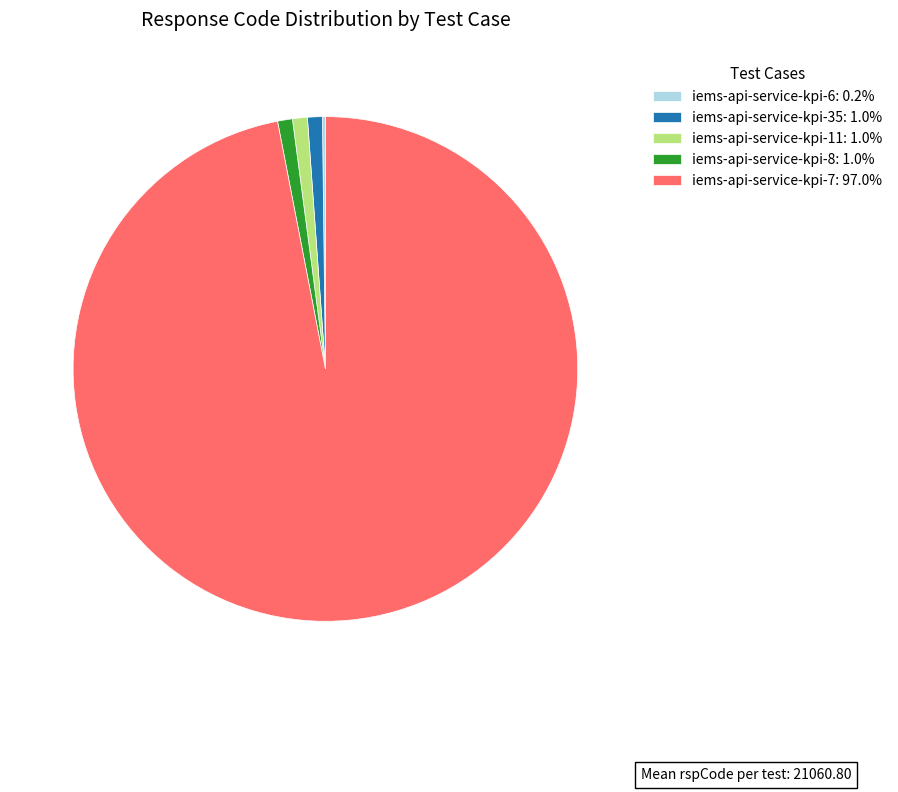

Do iems-api-service-kpi-11: 1.0% and iems-api-service-kpi-7: 97.0% together represent more than half of the pie?

Yes